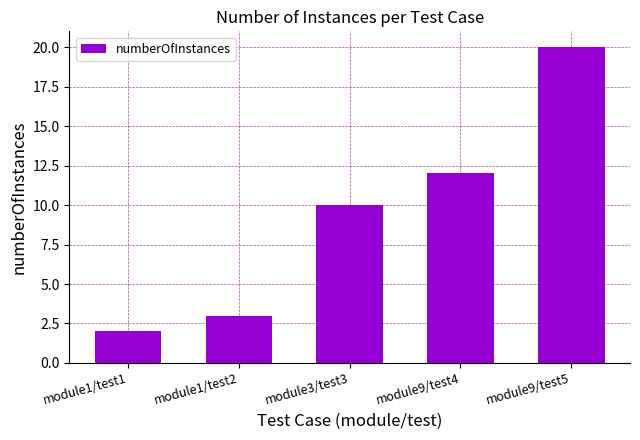

Rank the categories by value from highest to lowest.

module9/test5, module9/test4, module3/test3, module1/test2, module1/test1